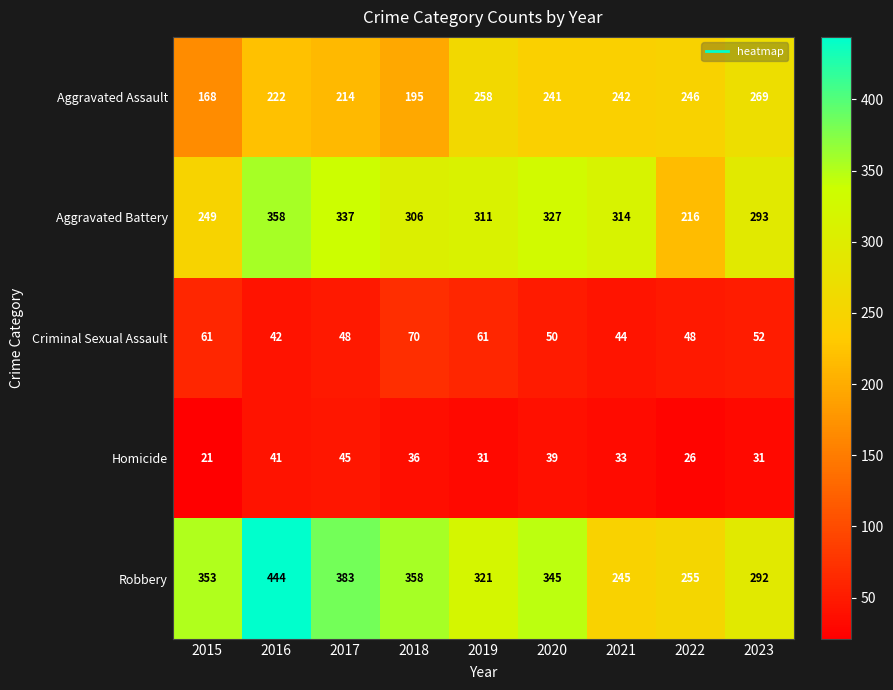

What is the smallest value displayed?

21